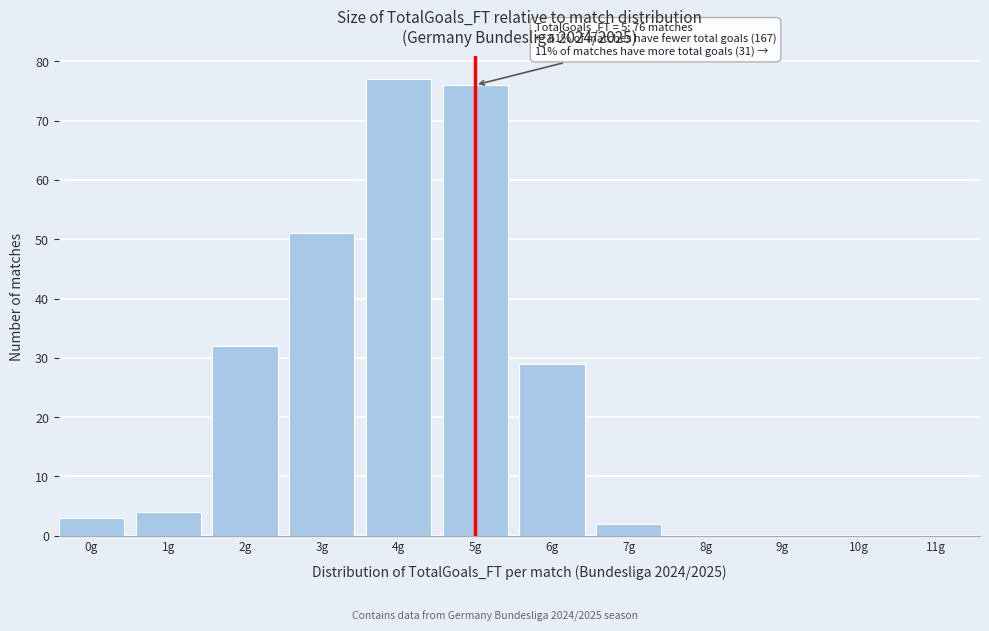

Reading left to right, list all the values displayed in this chart.

0g=3	1g=4	2g=32	3g=51	4g=77	5g=76	6g=29	7g=2	8g=0	9g=0	10g=0	11g=0